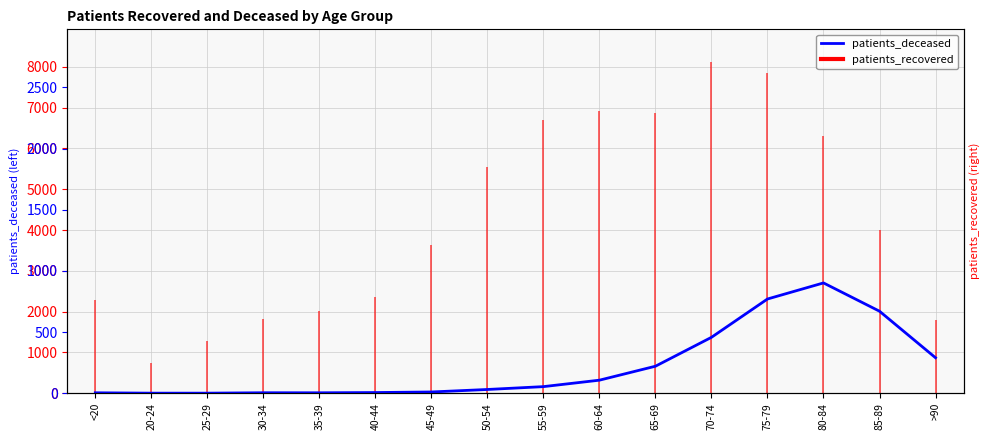

How many values are below 163?

8